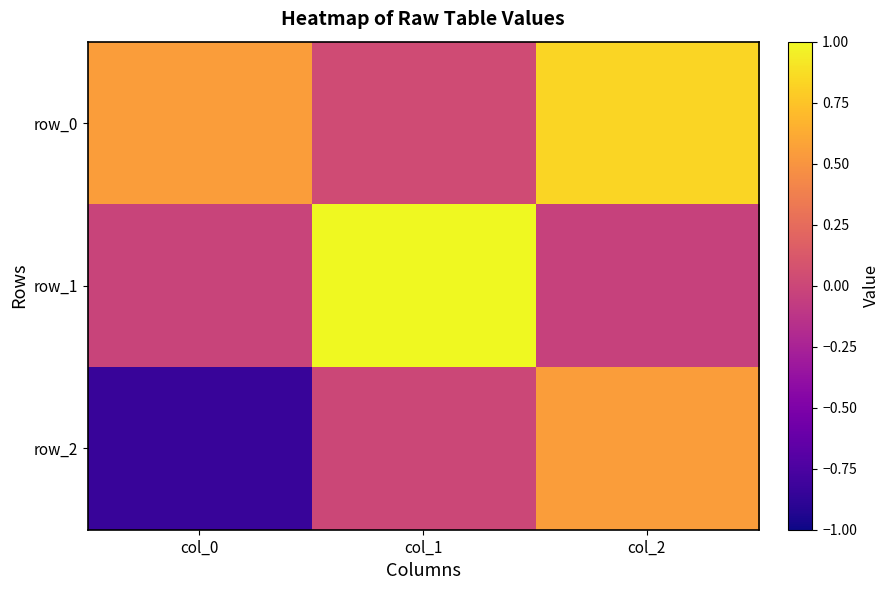

Is the value of row_0 at col_2 greater than the value of row_1 at col_0?

Yes